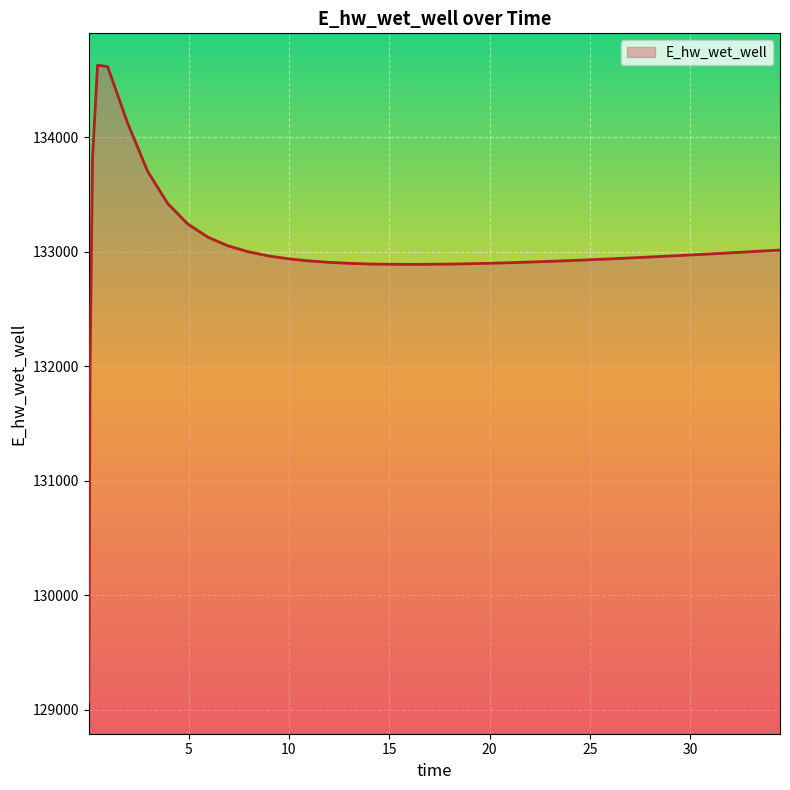

What is the greatest value displayed?

134627.0